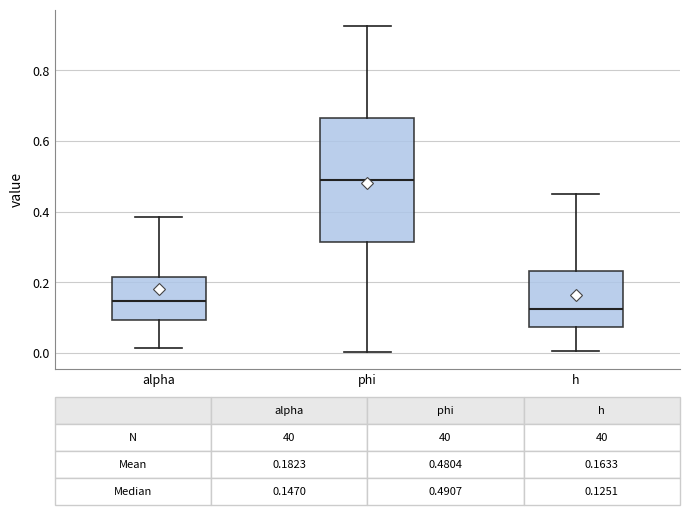

Which box is the tallest, from its lower edge to its upper edge?

phi